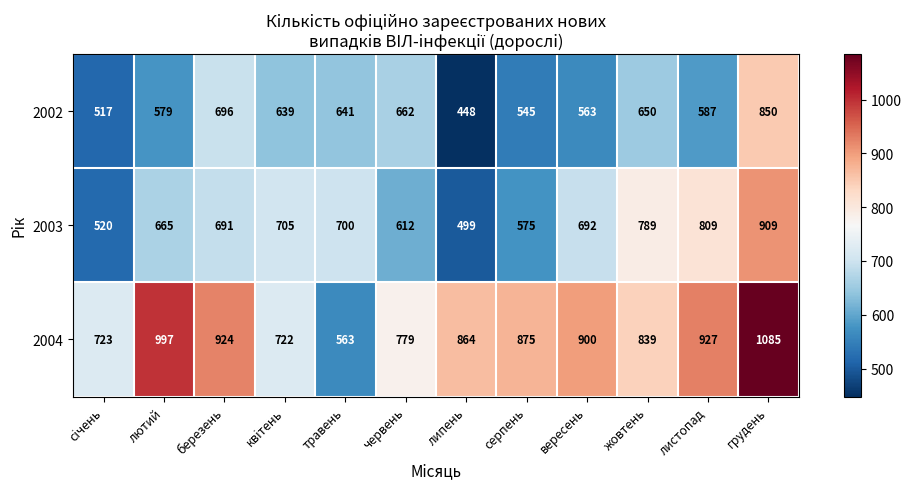

What is the greatest value displayed?

1085